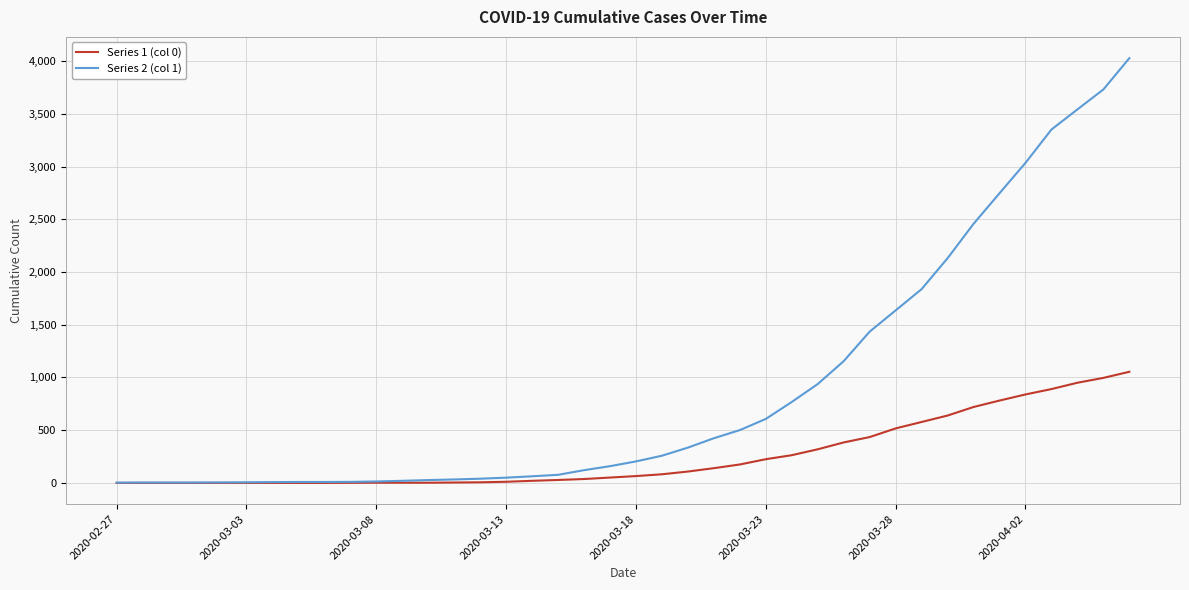

List the series in order of their peak value, lowest first.

Series 1 (col 0), Series 2 (col 1)